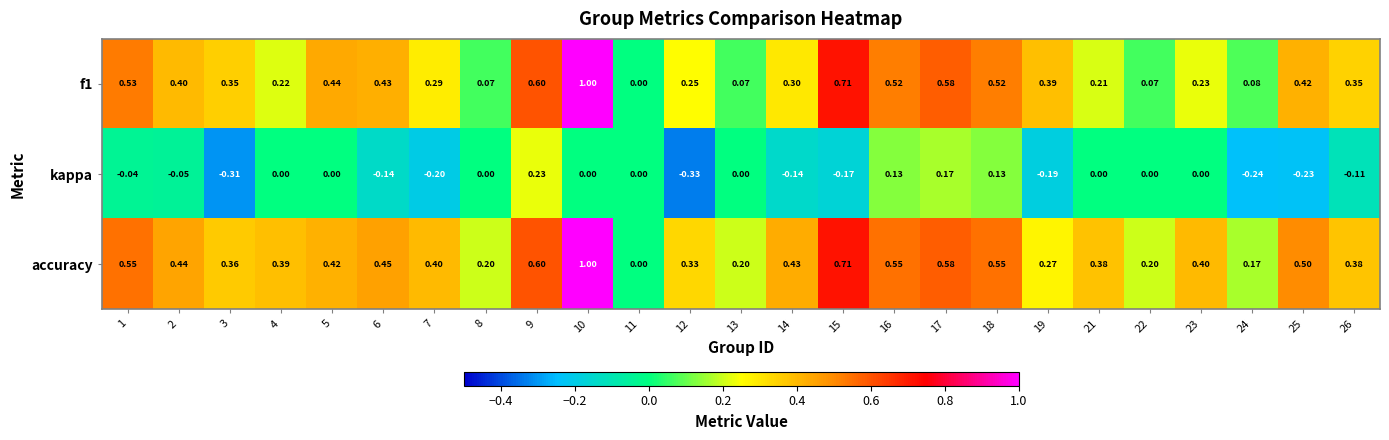

Which series has the largest total across all categories?

accuracy